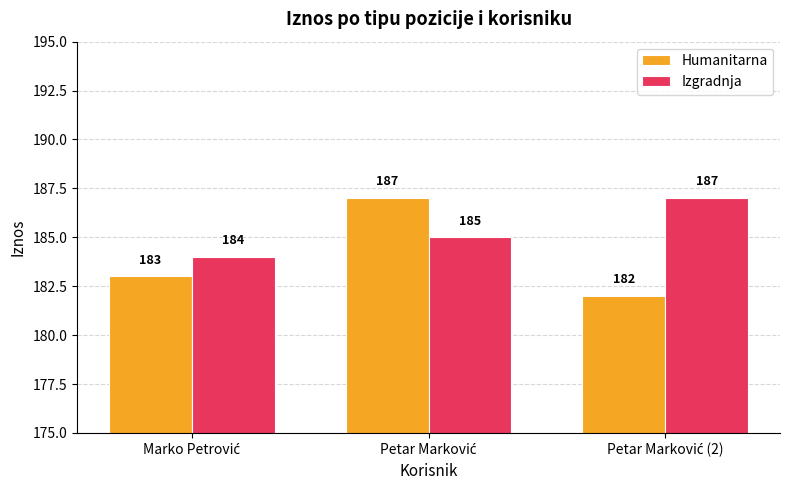

What is the value of the Izgradnja bar at the 1st from the left?

184